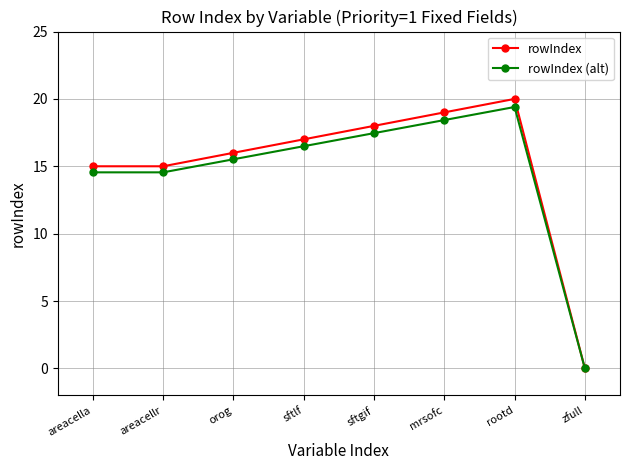

What position from the right is orog?

6